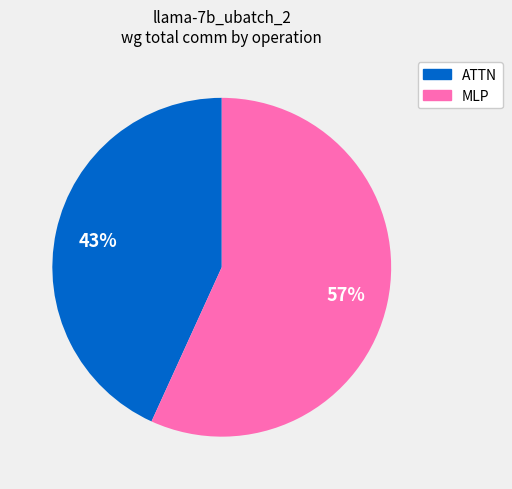

To the nearest percent, what is the average slice percentage?

50%